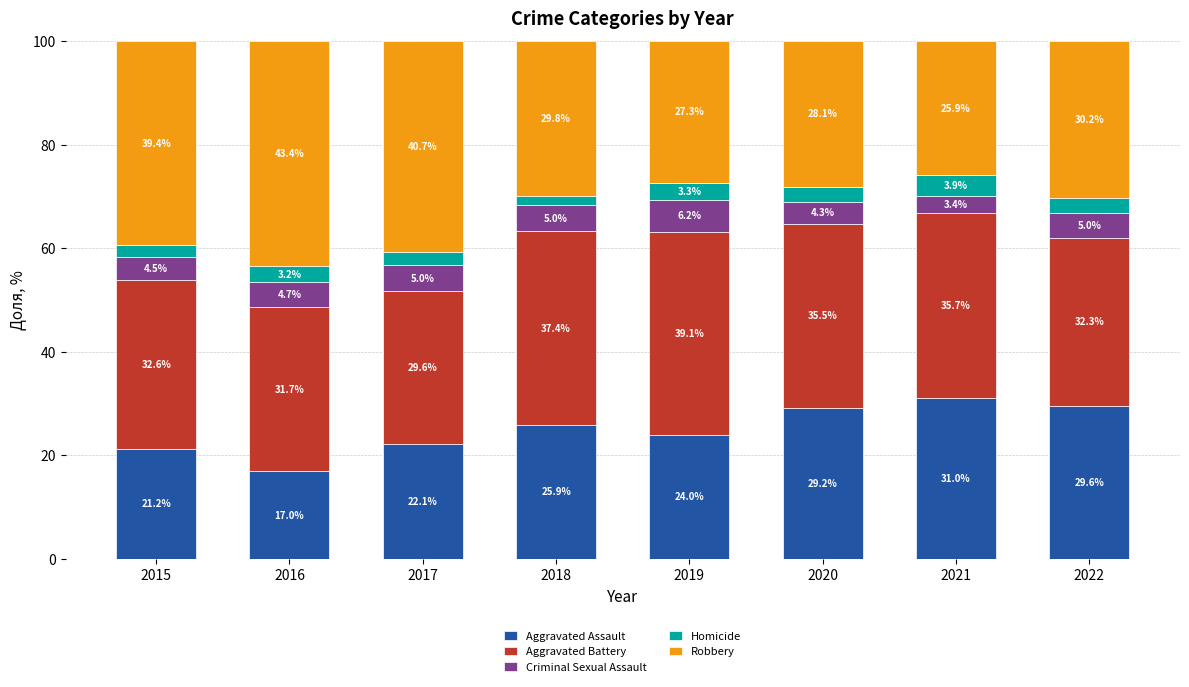

How many bars are there in total?

8